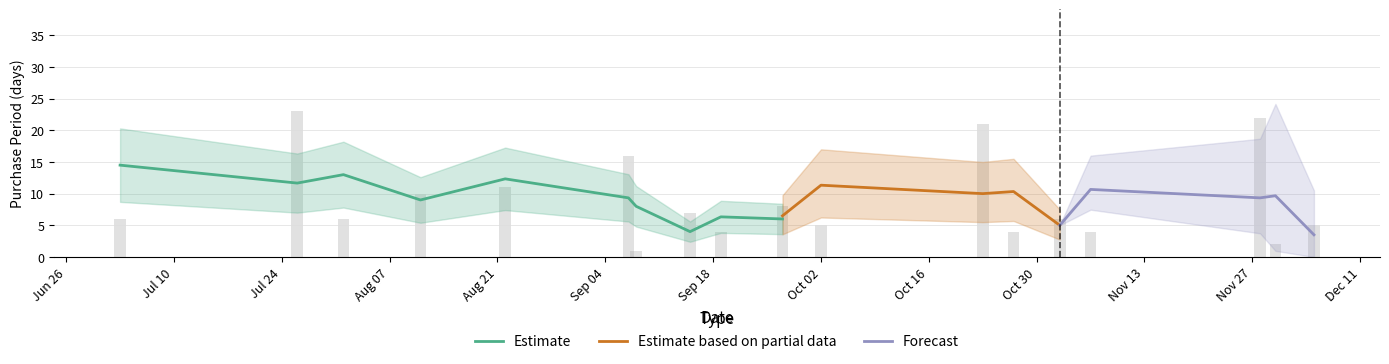

Does the chart contain any negative values?

No